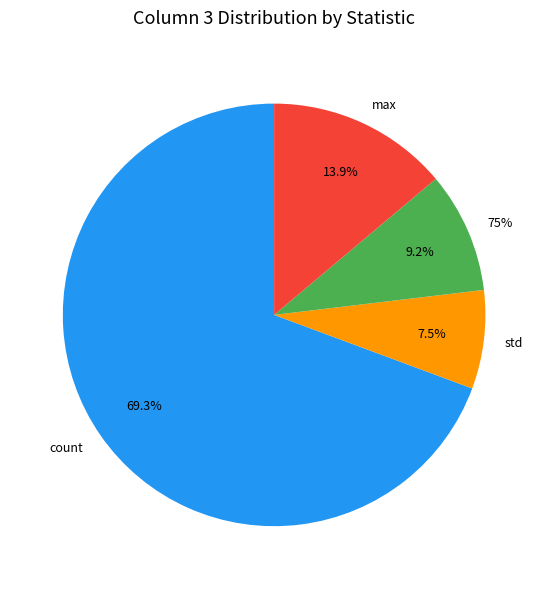

Does count represent more than half of the total?

Yes